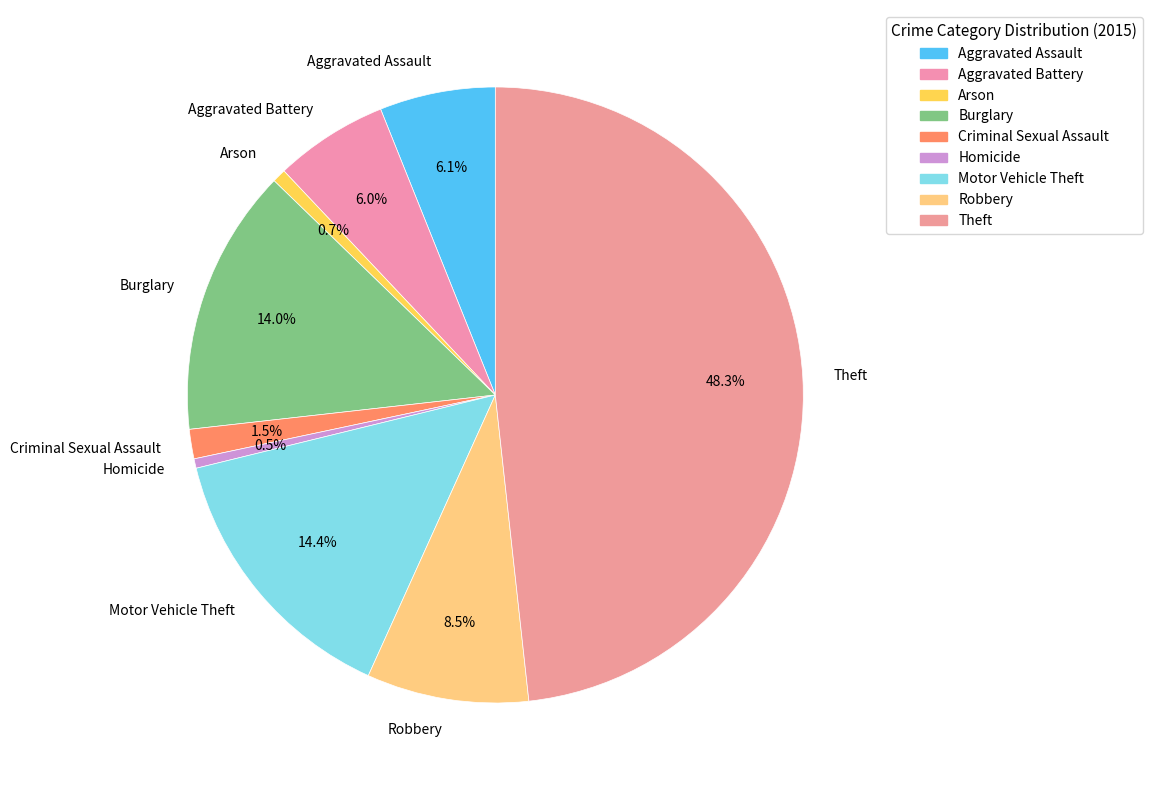

Which category has the biggest portion of the pie?

Theft